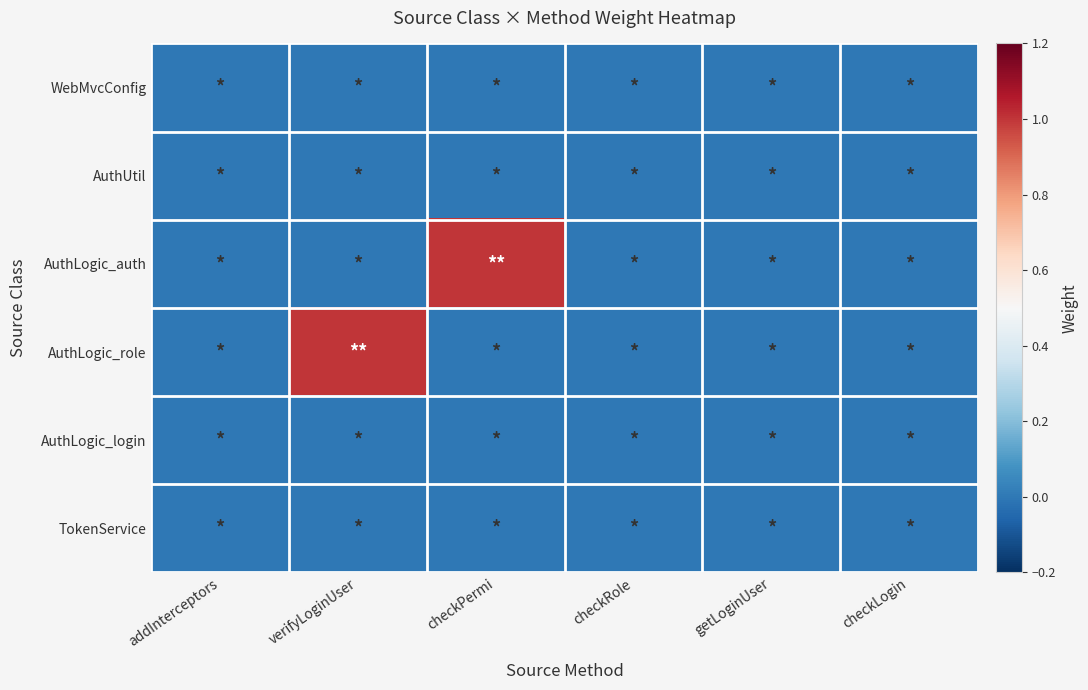

At how many categories does at least one series exceed 0?

2